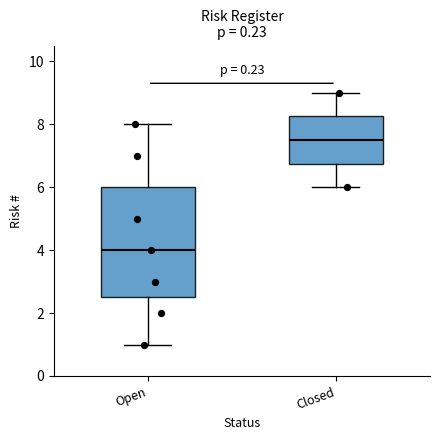

Which box is the tallest, from its lower edge to its upper edge?

Open